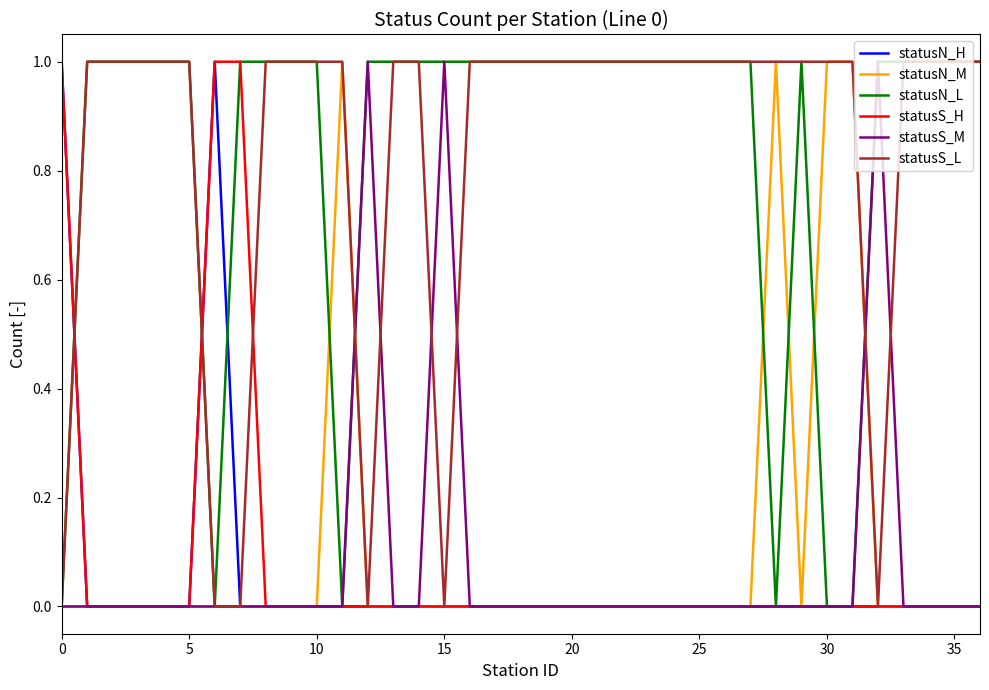

Reading left to right, extract all data points from this chart.

statusN_H: 1	0	0	0	0	0	1	0	0	0	0	0	0	0	0	0	0	0	0	0	0	0	0	0	0	0	0	0	0	0	0	0	0	0	0	0	0
statusN_M: 0	0	0	0	0	0	0	0	0	0	0	1	0	0	0	0	0	0	0	0	0	0	0	0	0	0	0	0	1	0	1	1	0	0	0	0	0
statusN_L: 0	1	1	1	1	1	0	1	1	1	1	0	1	1	1	1	1	1	1	1	1	1	1	1	1	1	1	1	0	1	0	0	1	1	1	1	1
statusS_H: 1	0	0	0	0	0	1	1	0	0	0	0	0	0	0	0	0	0	0	0	0	0	0	0	0	0	0	0	0	0	0	0	0	0	0	0	0
statusS_M: 0	0	0	0	0	0	0	0	0	0	0	0	1	0	0	1	0	0	0	0	0	0	0	0	0	0	0	0	0	0	0	0	1	0	0	0	0
statusS_L: 0	1	1	1	1	1	0	0	1	1	1	1	0	1	1	0	1	1	1	1	1	1	1	1	1	1	1	1	1	1	1	1	0	1	1	1	1